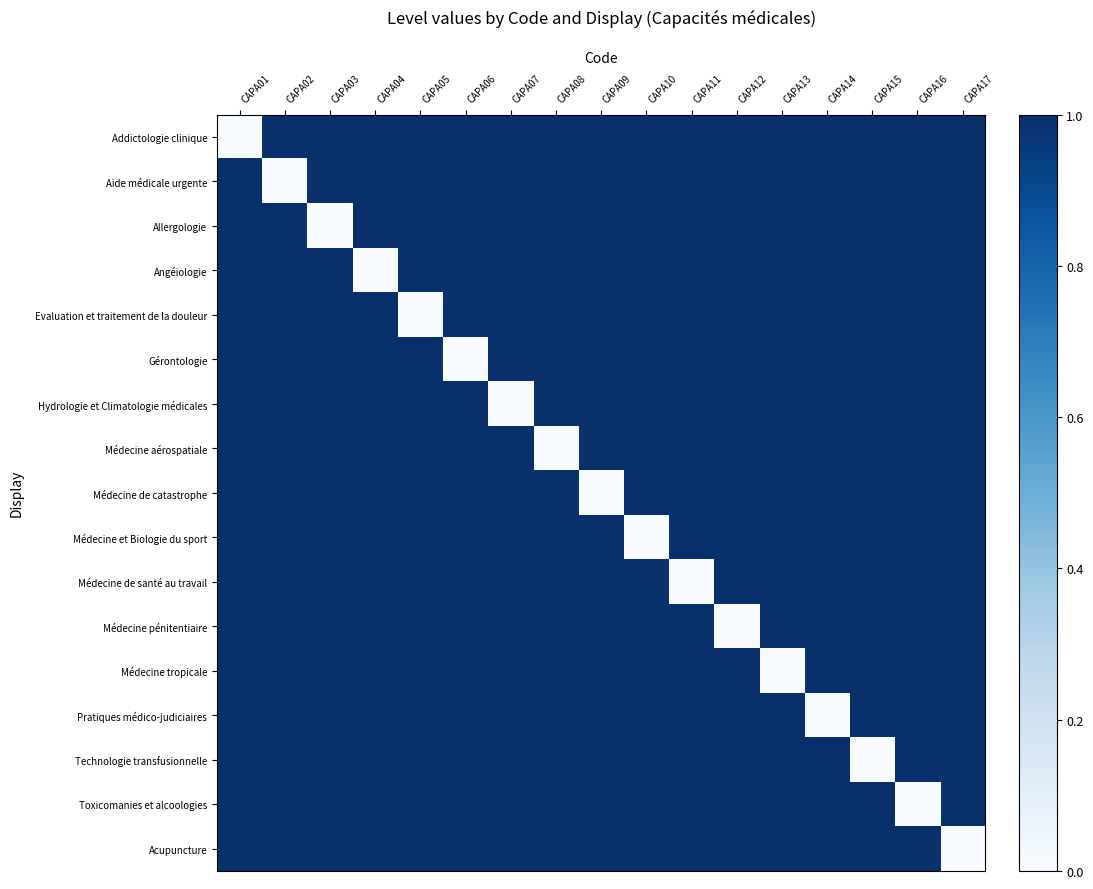

Rank the series at CAPA07 from lowest to highest value.

Hydrologie et Climatologie médicales, Addictologie clinique, Aide médicale urgente, Allergologie, Angéiologie, Evaluation et traitement de la douleur, Gérontologie, Médecine aérospatiale, Médecine de catastrophe, Médecine et Biologie du sport, Médecine de santé au travail, Médecine pénitentiaire, Médecine tropicale, Pratiques médico-judiciaires, Technologie transfusionnelle, Toxicomanies et alcoologies, Acupuncture